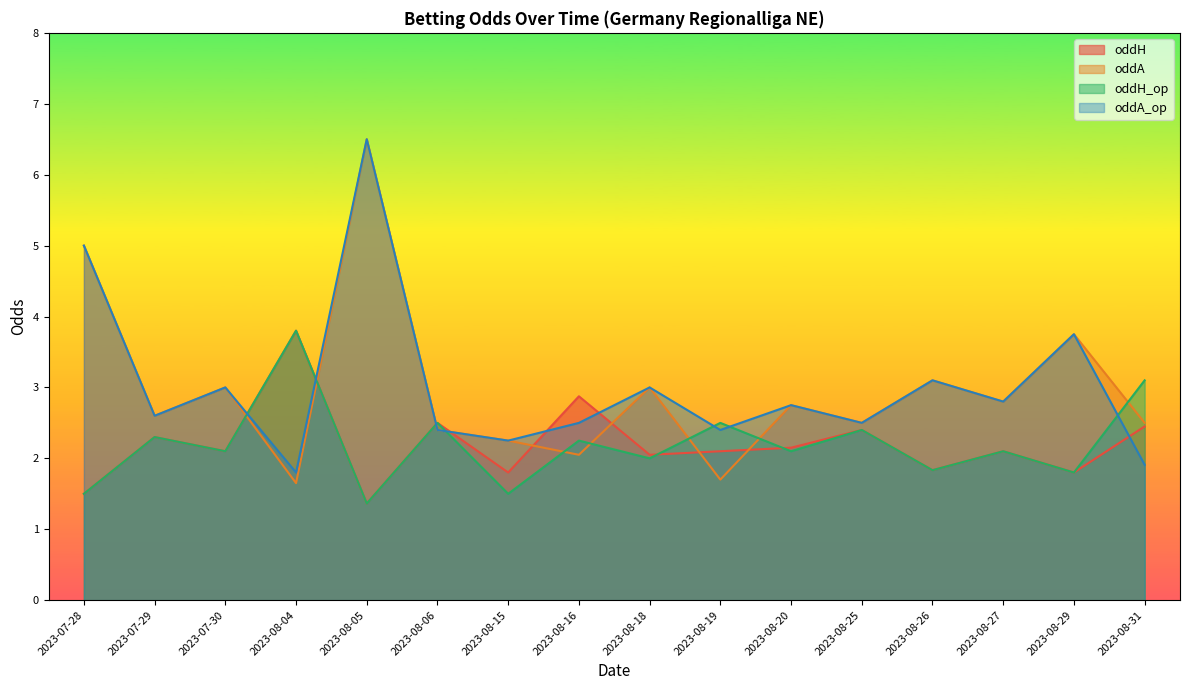

Where does the oddH series first go above 2?

2023-07-29